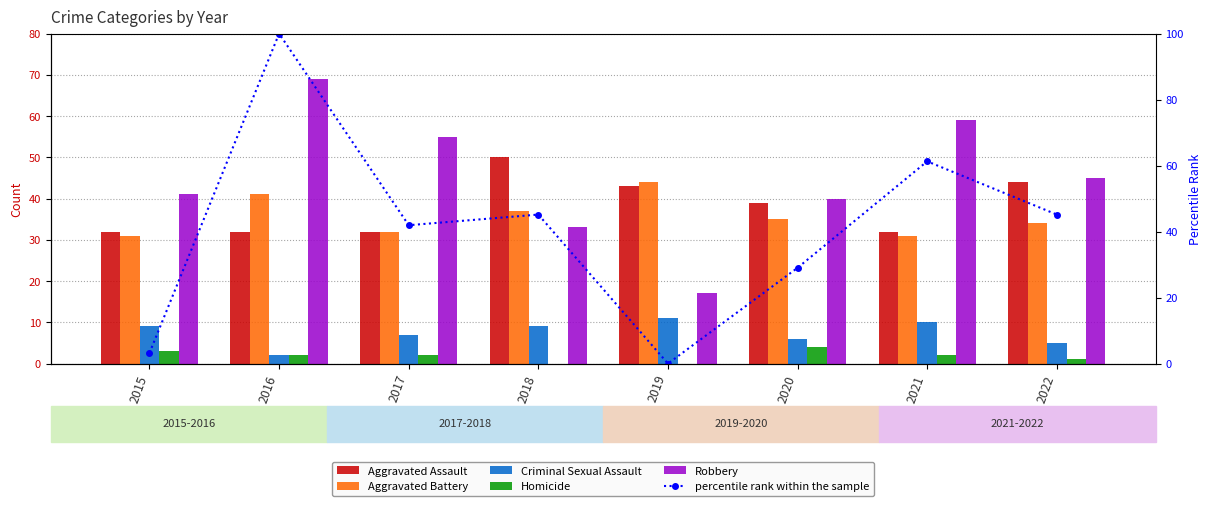

The percentile rank within the sample series shows 0.0 at 2019. True or false?

True